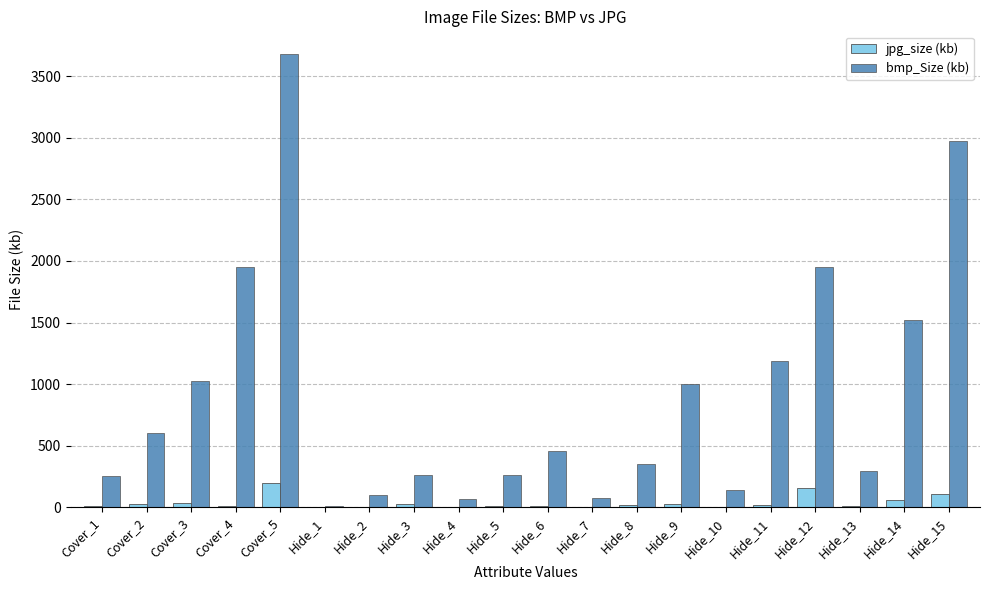

Between Cover_3 and Hide_10, which series saw the biggest shift?

bmp_Size (kb)